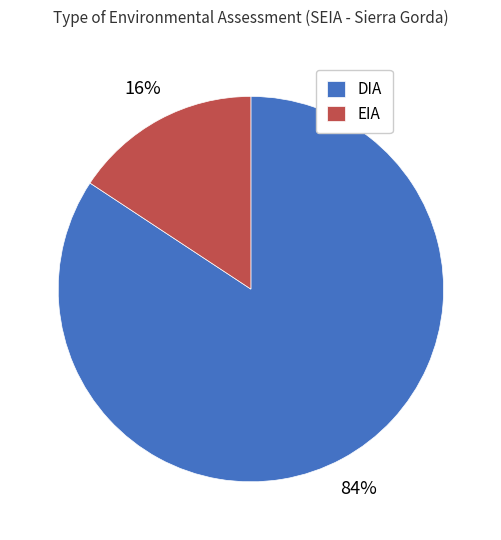

Do EIA and DIA together represent more than half of the pie?

Yes